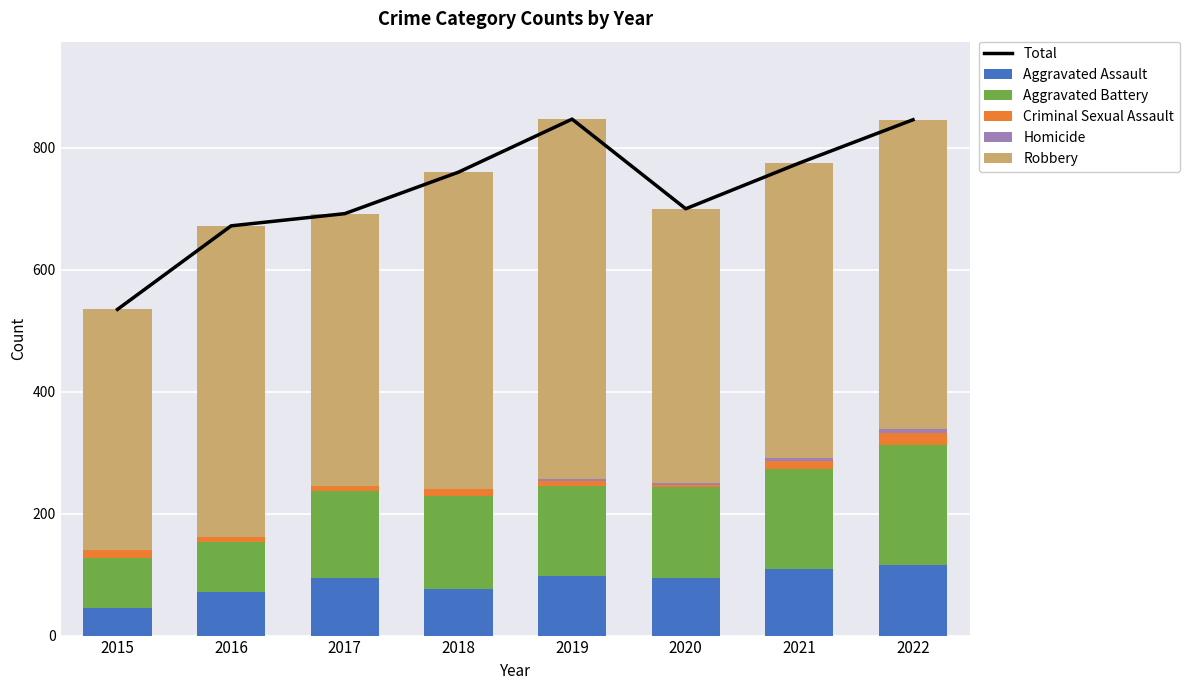

What is the difference between the highest and lowest values at 2019?

845